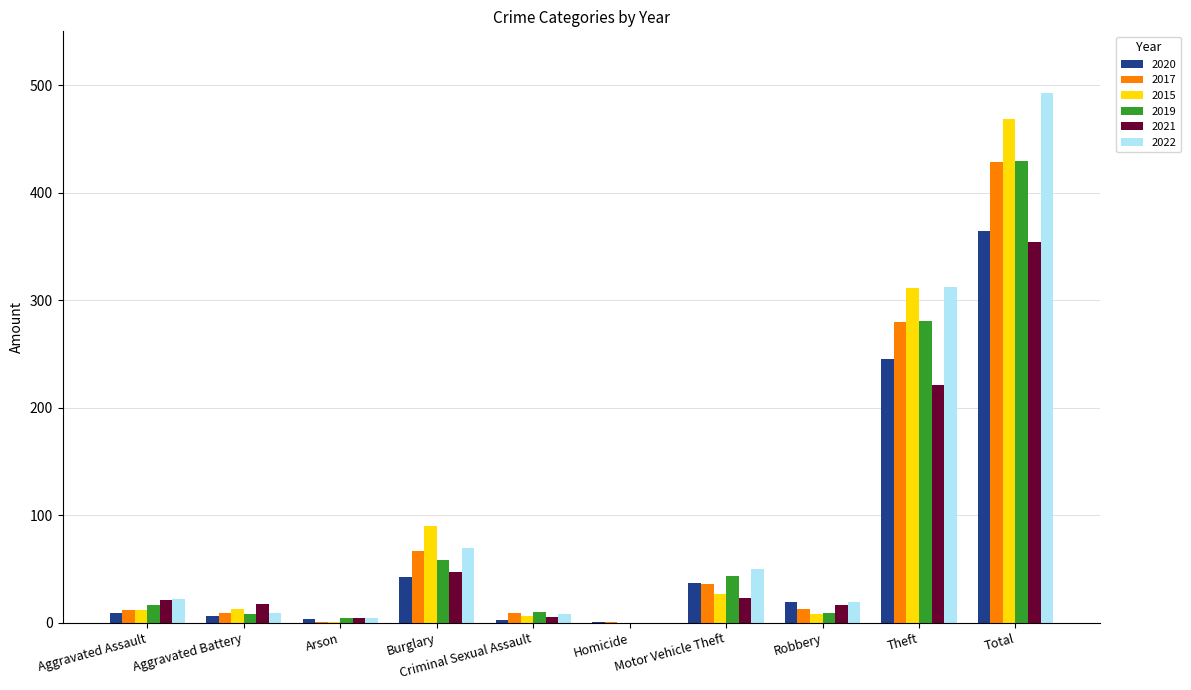

Is the value of 2020 at Burglary greater than the value of 2022 at Criminal Sexual Assault?

Yes